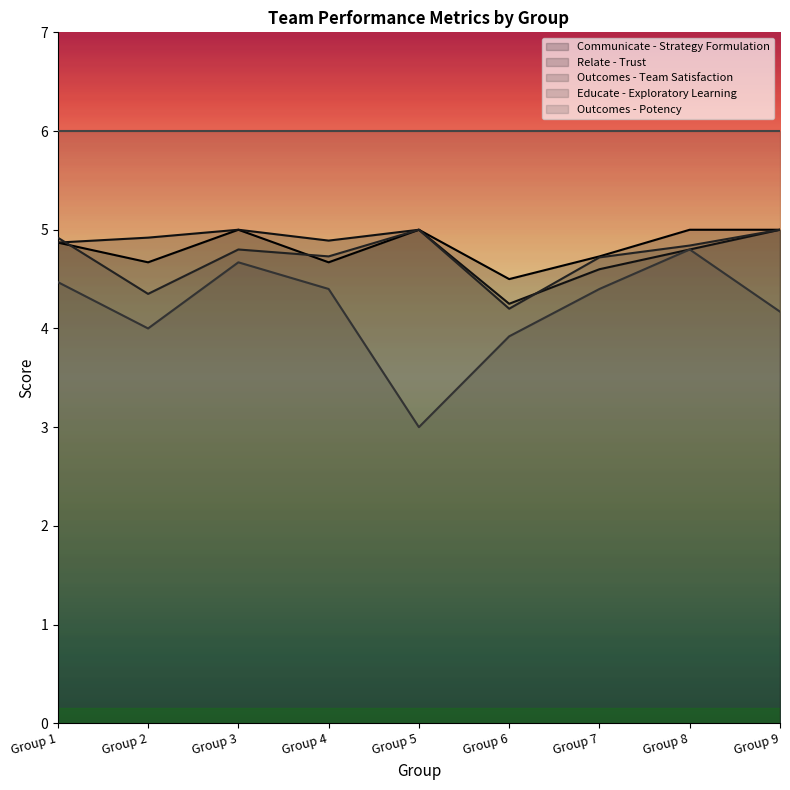

Does the chart display data point markers on the line(s)?

No